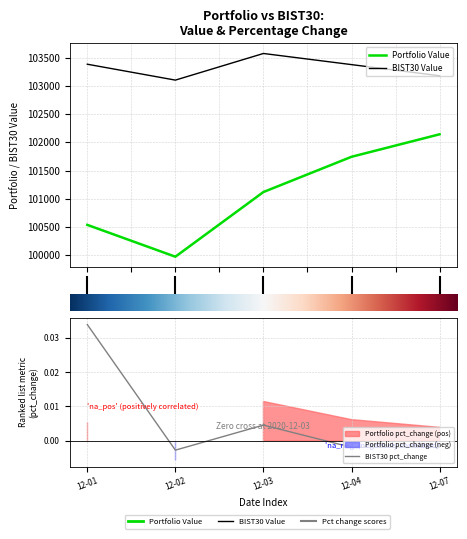

What is the difference between the Portfolio Value values at 1.0 and 1.5?

397.7